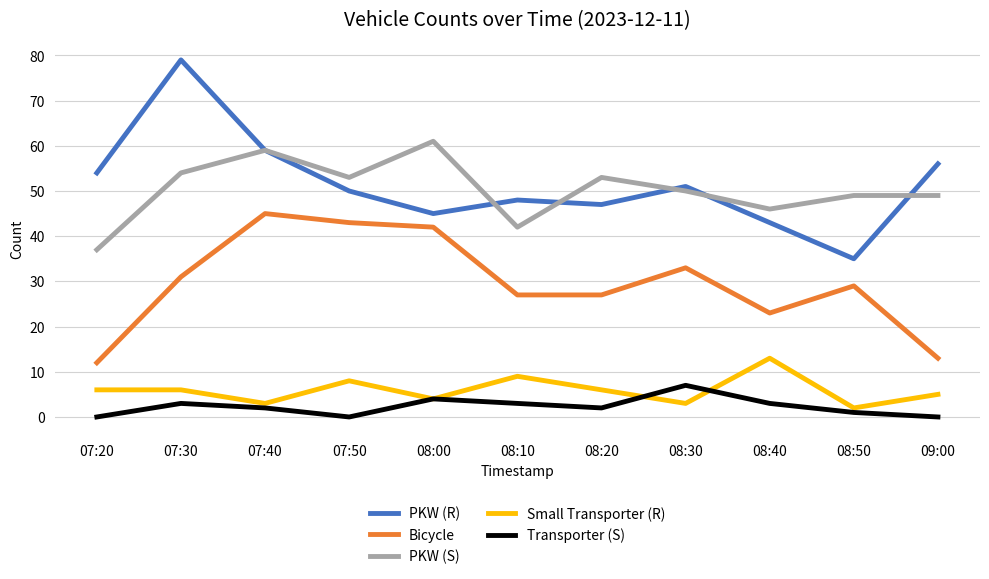

True or false: PKW (S) and PKW (R) cross at least once.

True